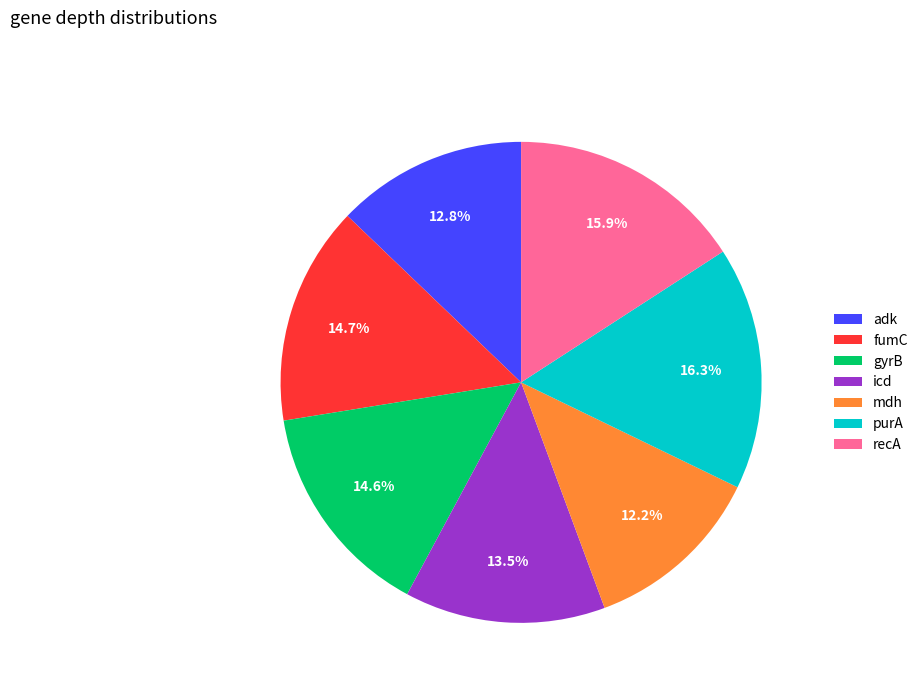

The adk slice represents 3% of the pie. True or false?

False